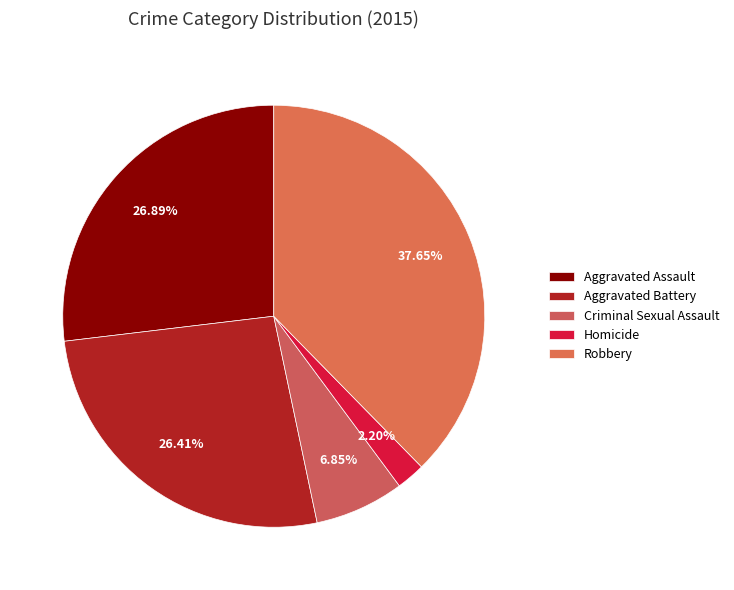

The Criminal Sexual Assault slice represents 7% of the pie. True or false?

True